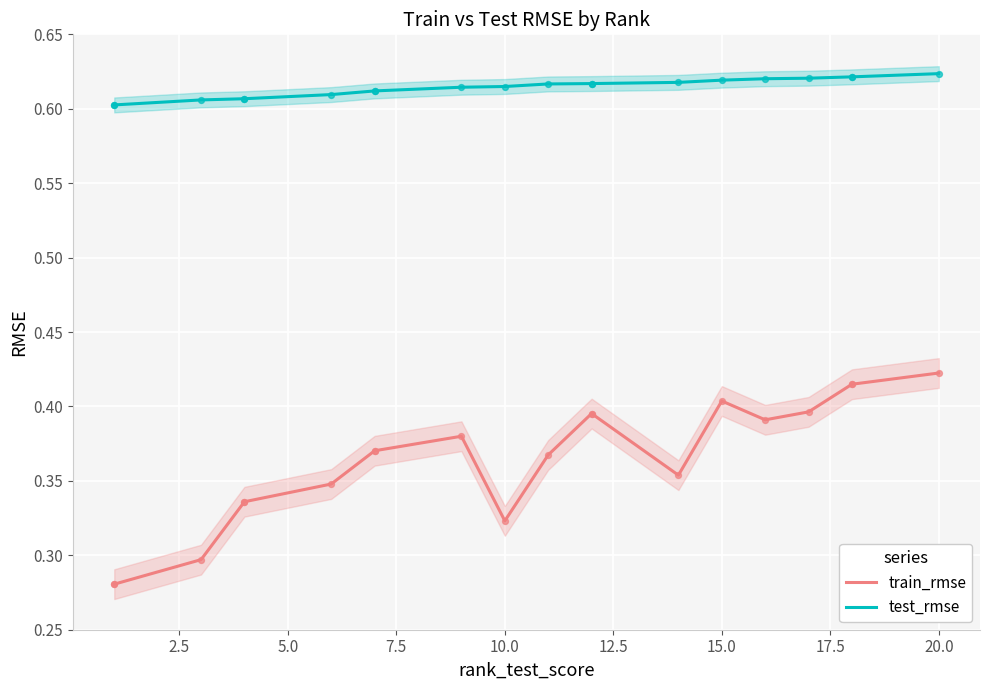

Is the value of test_rmse at 11 greater than the value of train_rmse at 0.0?

Yes